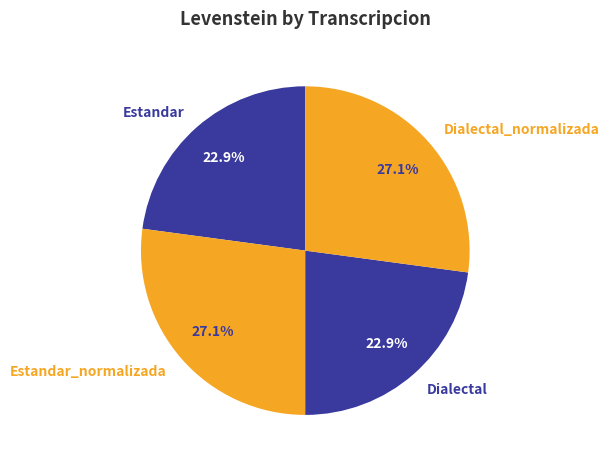

Does Estandar_normalizada represent more than half of the total?

No